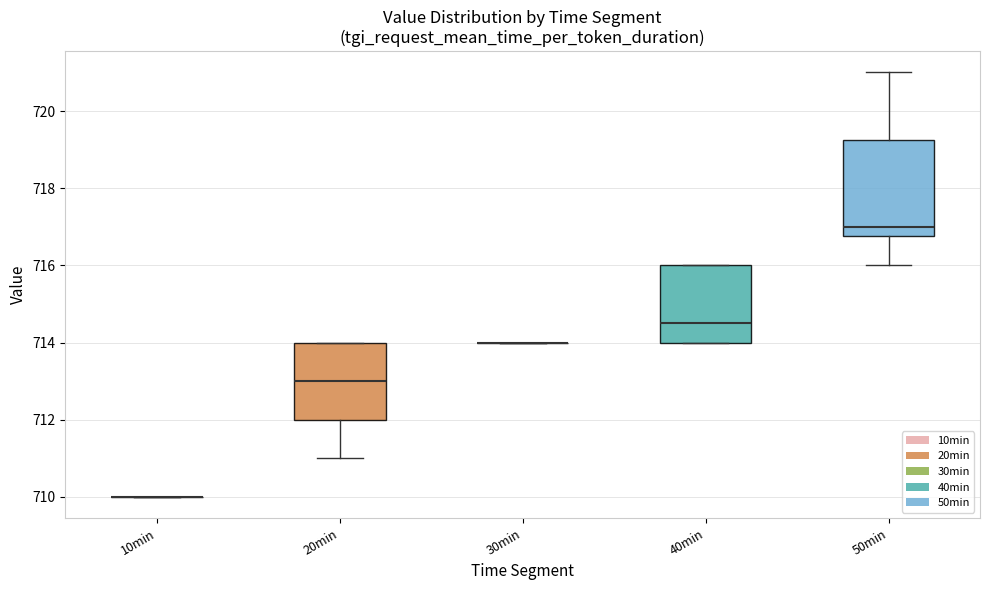

Reading left to right, transcribe this box plot: for each box, give where its median line is, the range the box spans, and where its two whiskers end, as read against the y-axis. The values are not printed on the chart, so give them approximately, as read against the axis.

10min: box collapsed to a line at 710.0, whiskers 710.0 to 710.0
20min: median 713.0, box 712.0 to 714.0, whiskers 711.0 to 714.0
30min: box collapsed to a line at 714.0, whiskers 714.0 to 714.0
40min: median 714.6, box 714.0 to 716.0, whiskers 714.0 to 716.0
50min: median 717.0, box 716.8 to 719.2, whiskers 716.0 to 721.0